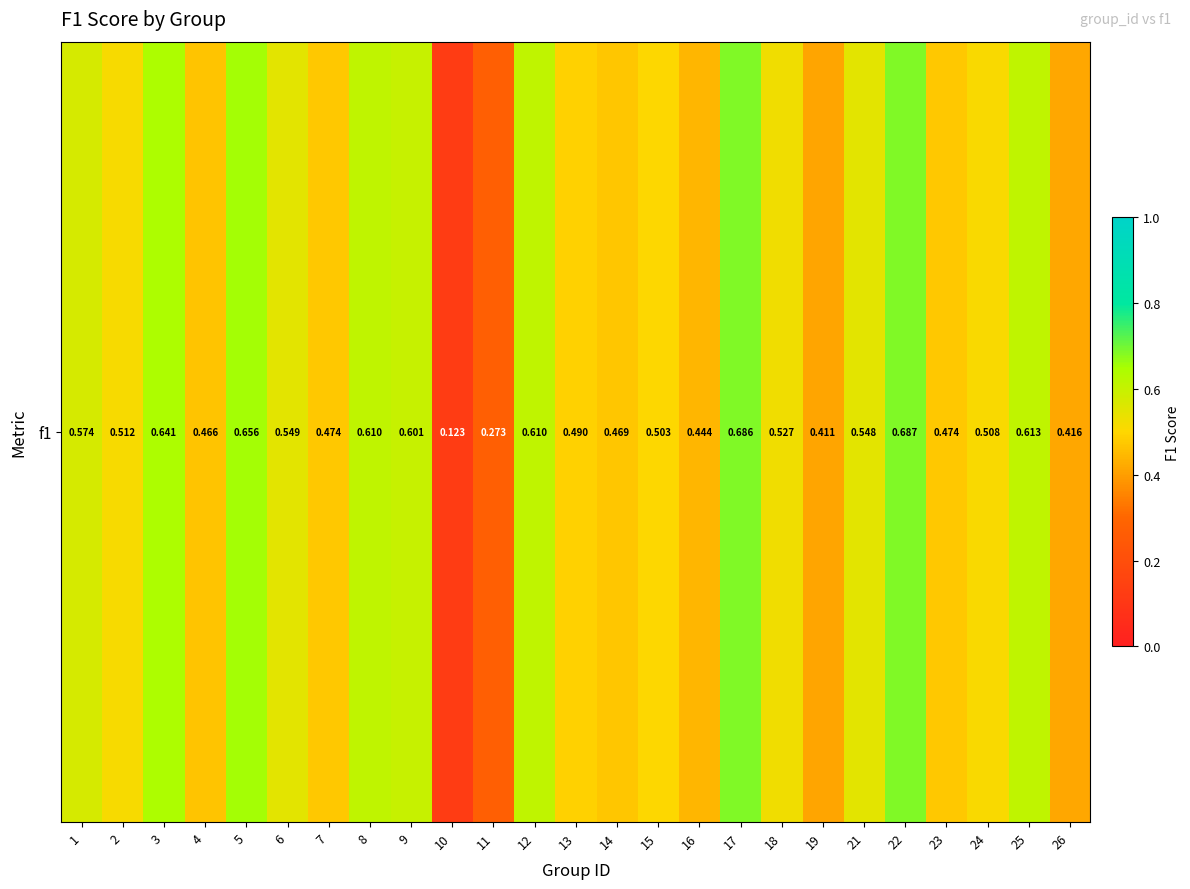

Reading left to right, what are all the values shown in this chart?

1=0.6	2=0.5	3=0.6	4=0.5	5=0.7	6=0.5	7=0.5	8=0.6	9=0.6	10=0.1	11=0.3	12=0.6	13=0.5	14=0.5	15=0.5	16=0.4	17=0.7	18=0.5	19=0.4	21=0.5	22=0.7	23=0.5	24=0.5	25=0.6	26=0.4